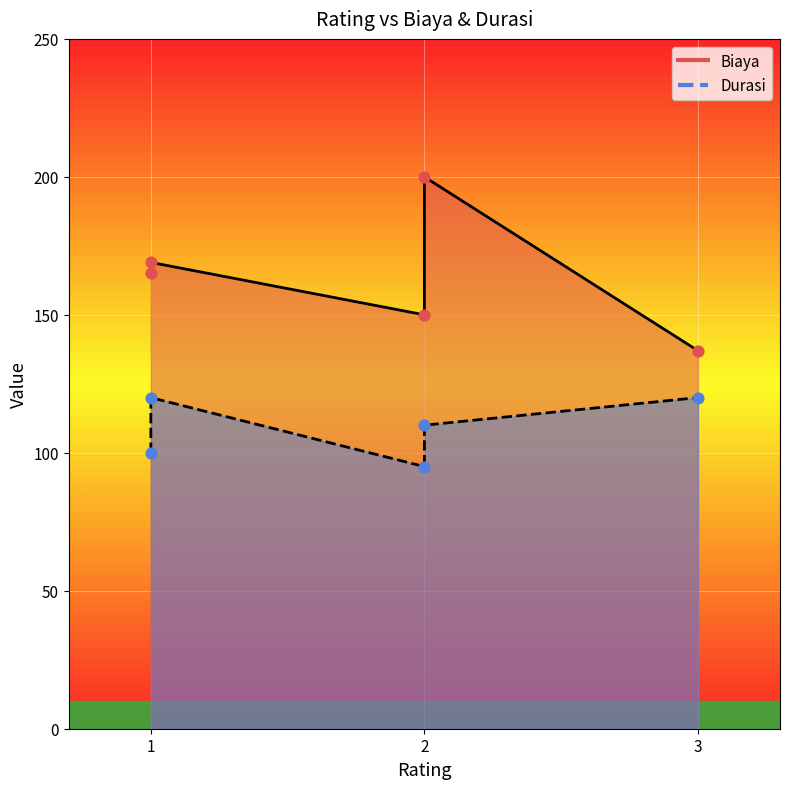

Is the value of Biaya at 3 greater than the value of Durasi at 1?

Yes